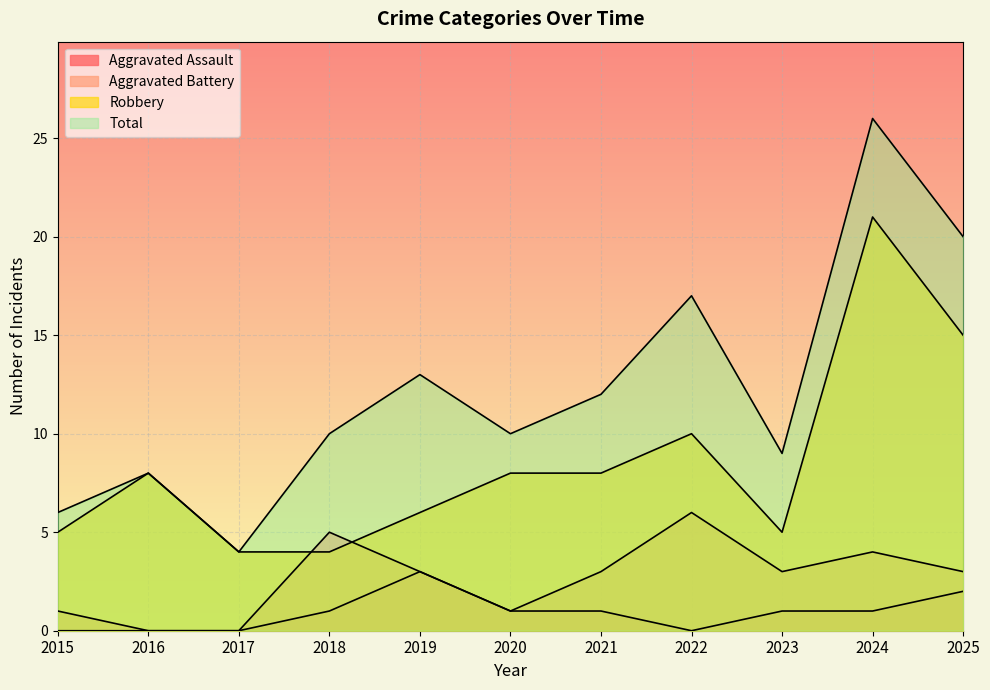

Which category has the highest value across all series?

2024